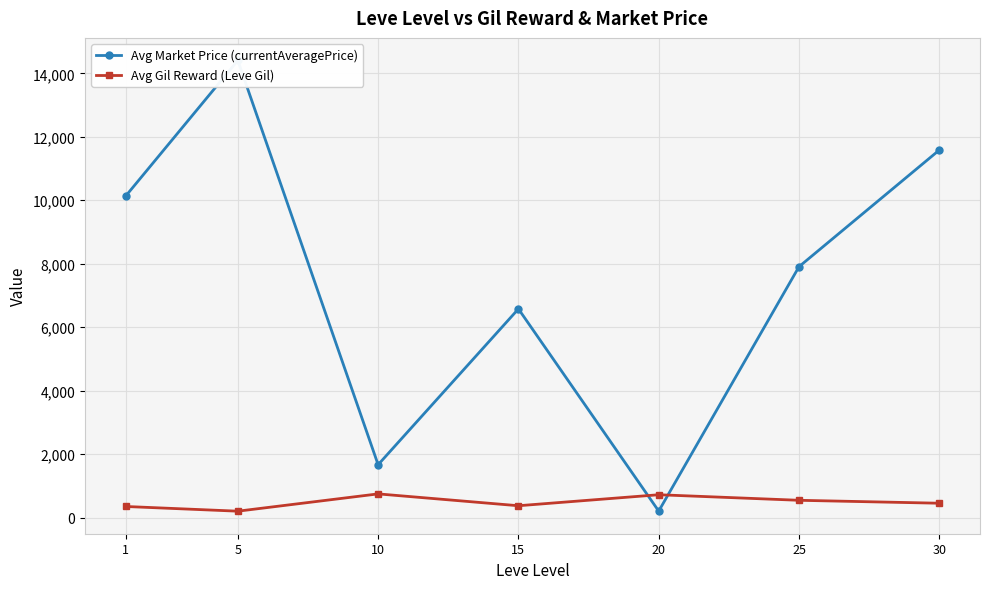

Count the number of categories in the chart.

7